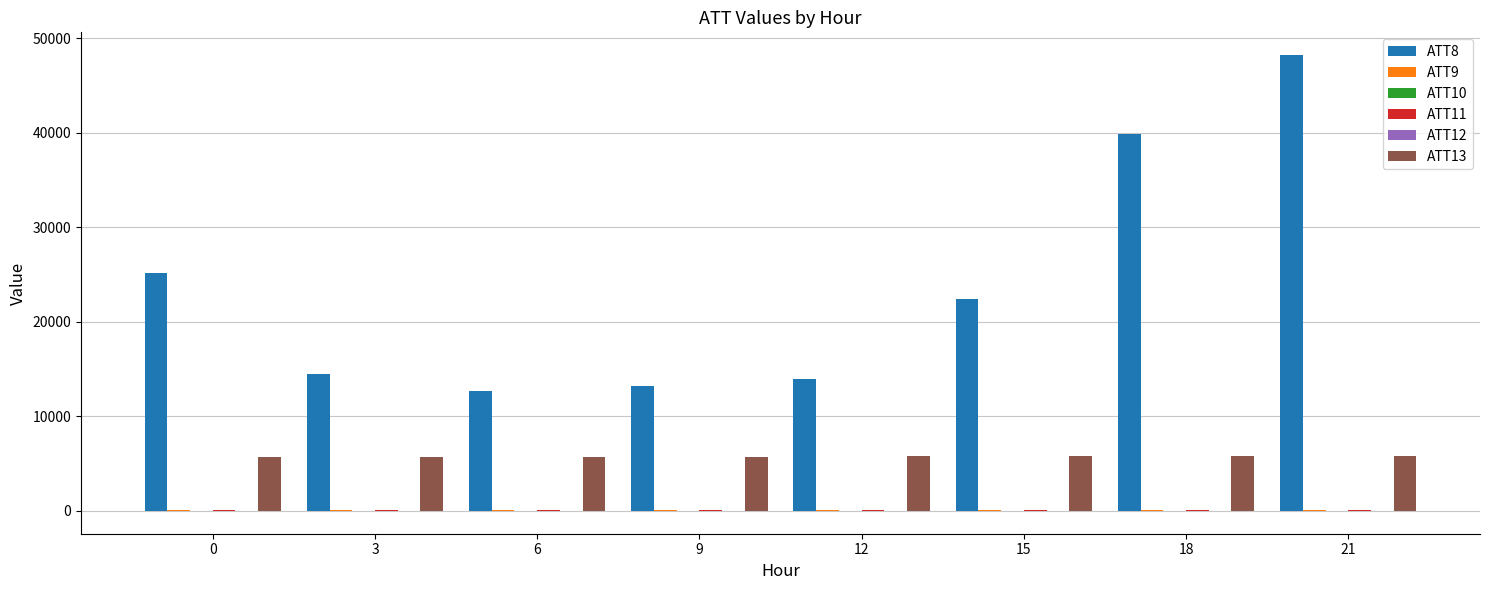

Which series has the largest total across all categories?

ATT8